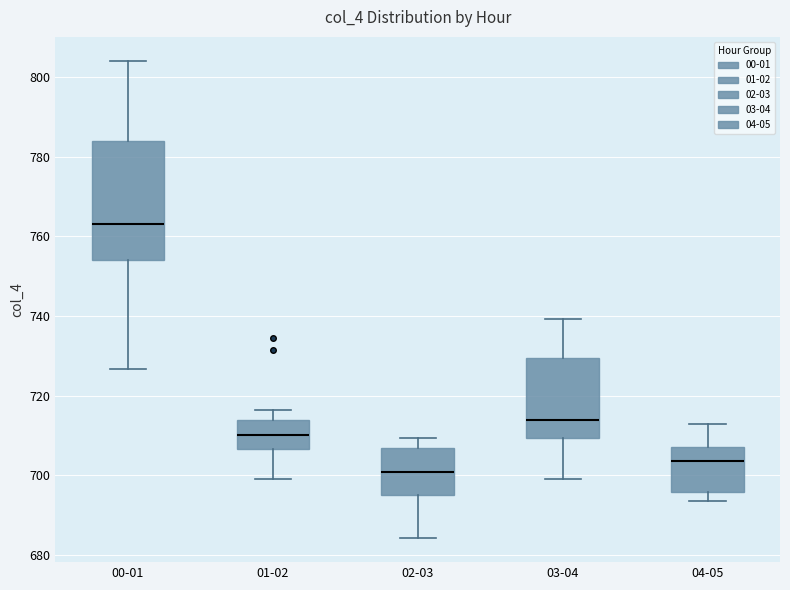

Comparing the boxes themselves (not the whiskers), which one is the tallest?

00-01